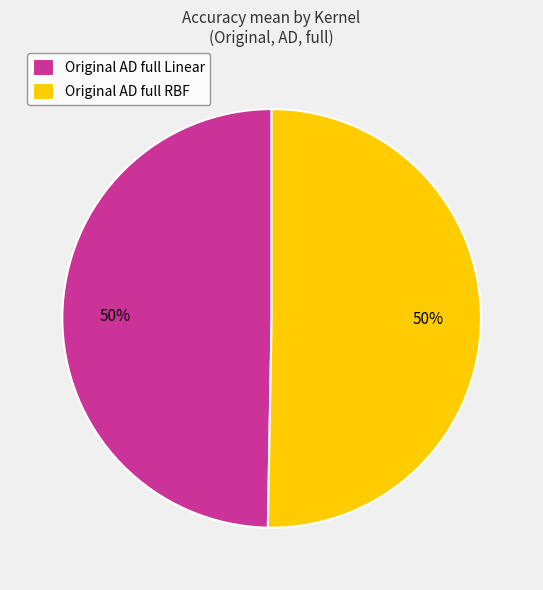

True or false: Original AD full RBF accounts for 59% of the total.

False